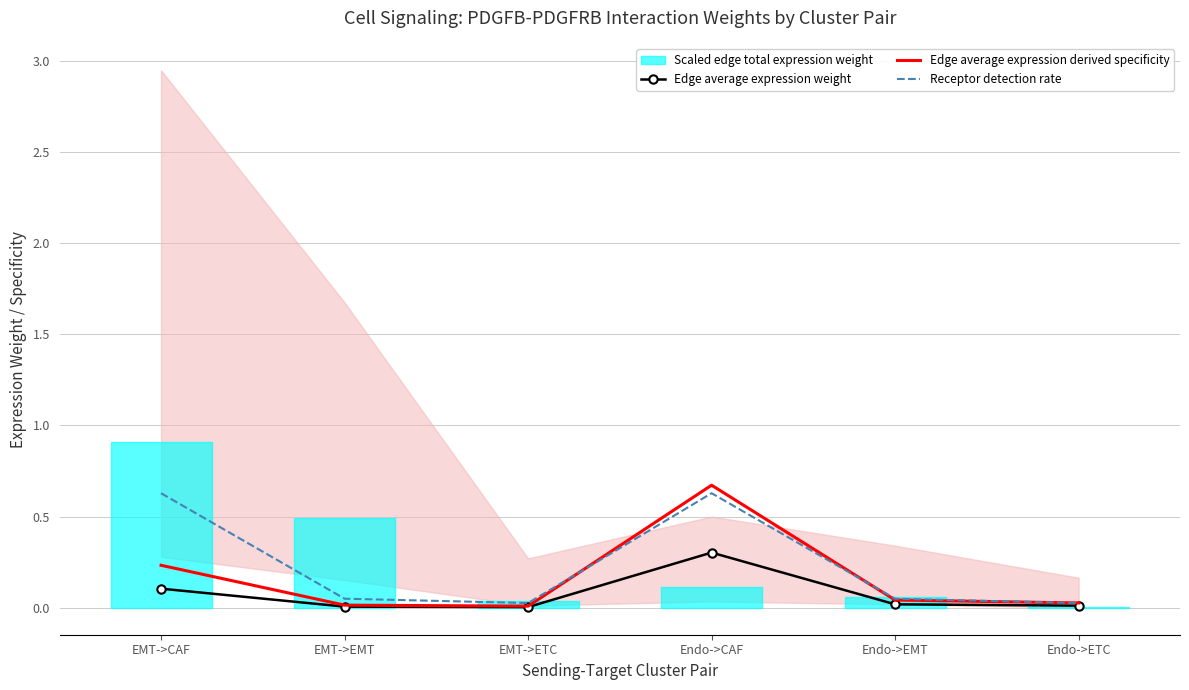

Which series has the largest total across all categories?

Receptor detection rate